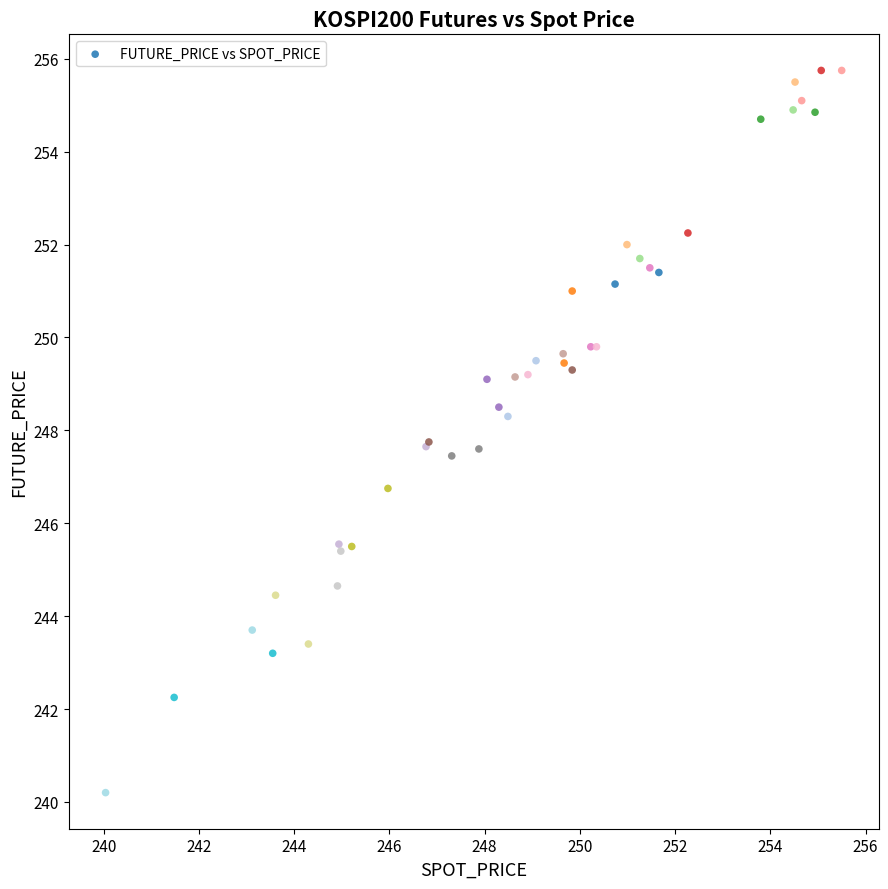

What Y value in the scatter plot is closest to 247?

246.8